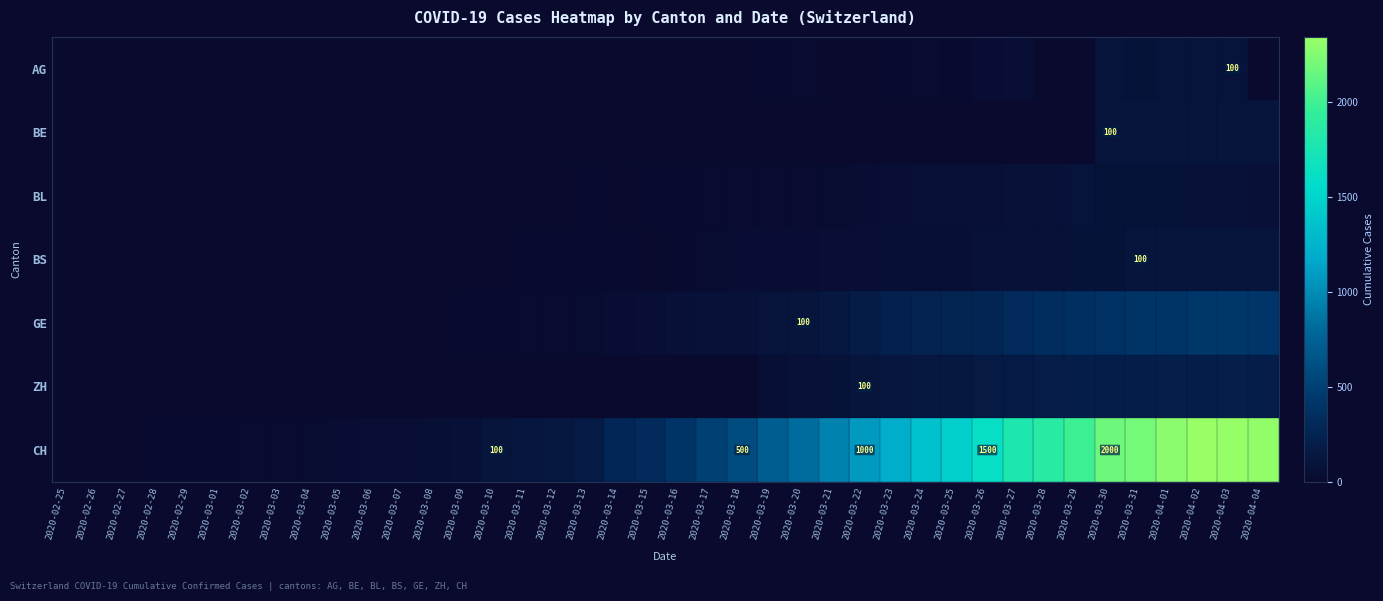

At 2020-03-18, list the series in order from largest to smallest.

CH, GE, BS, BL, AG, BE, ZH